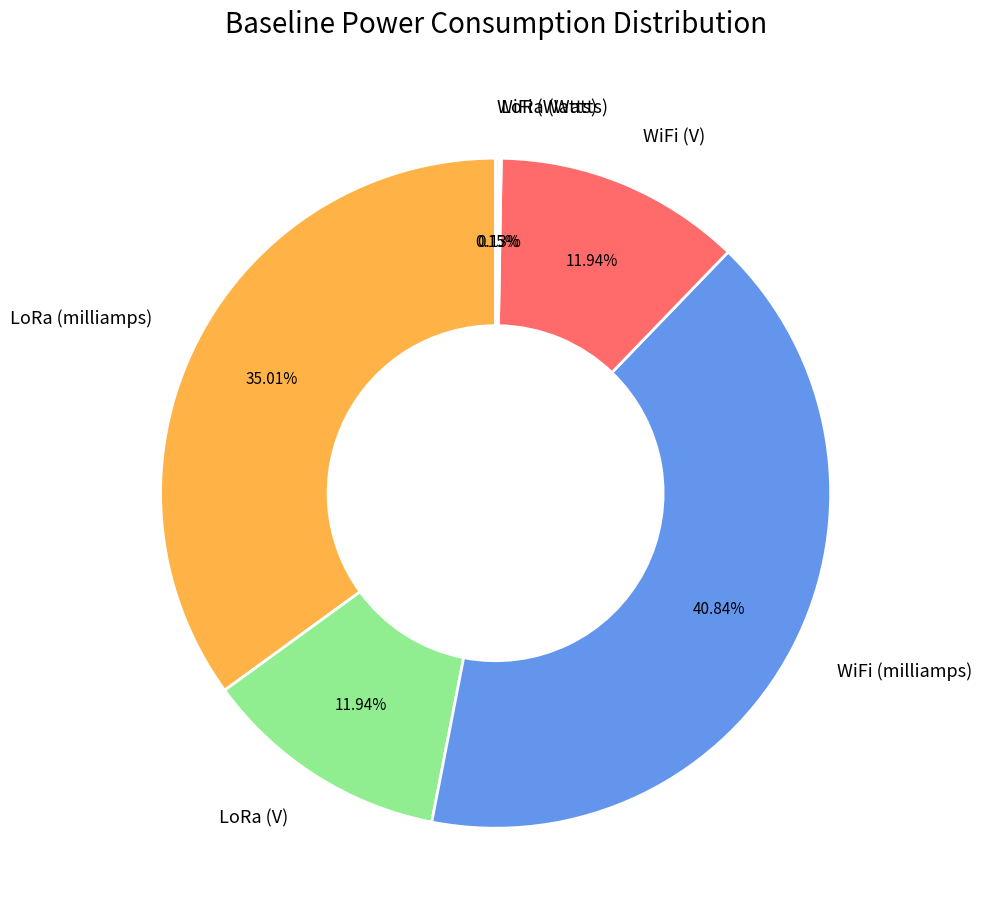

What is the largest slice in the pie chart?

WiFi (milliamps)